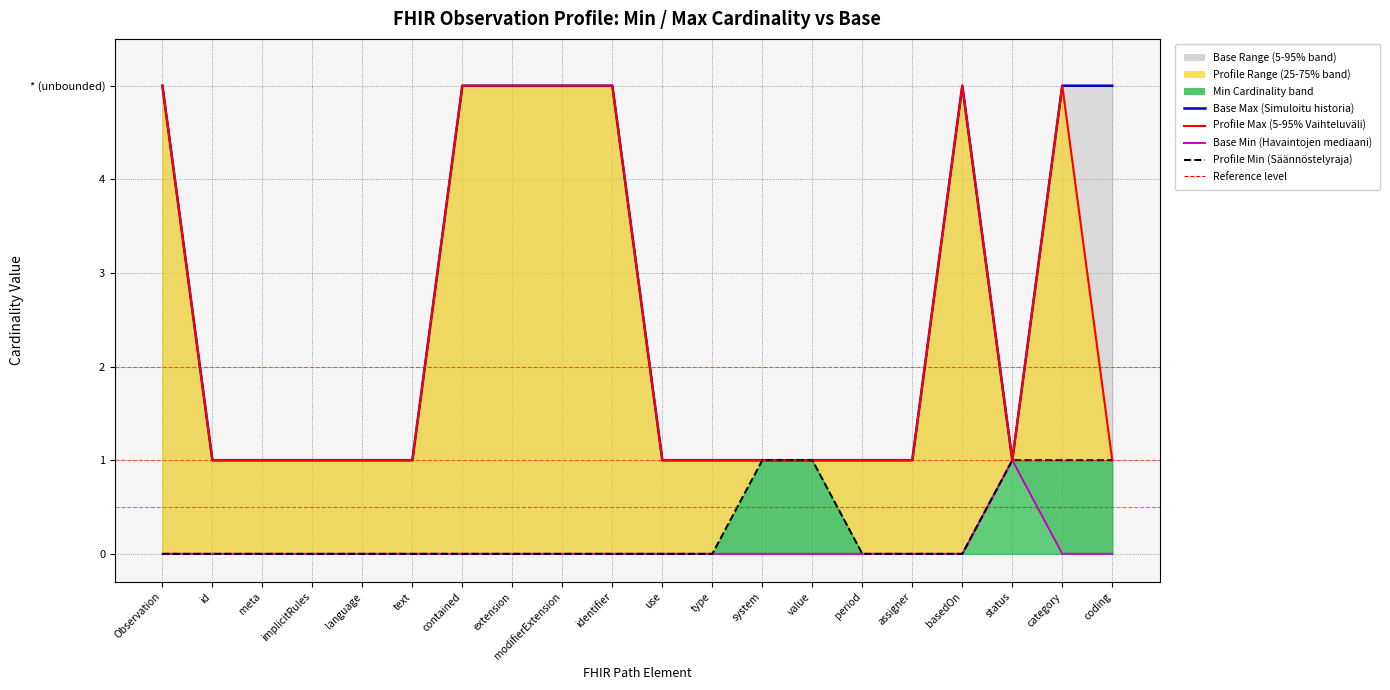

What position from the left is text?

6